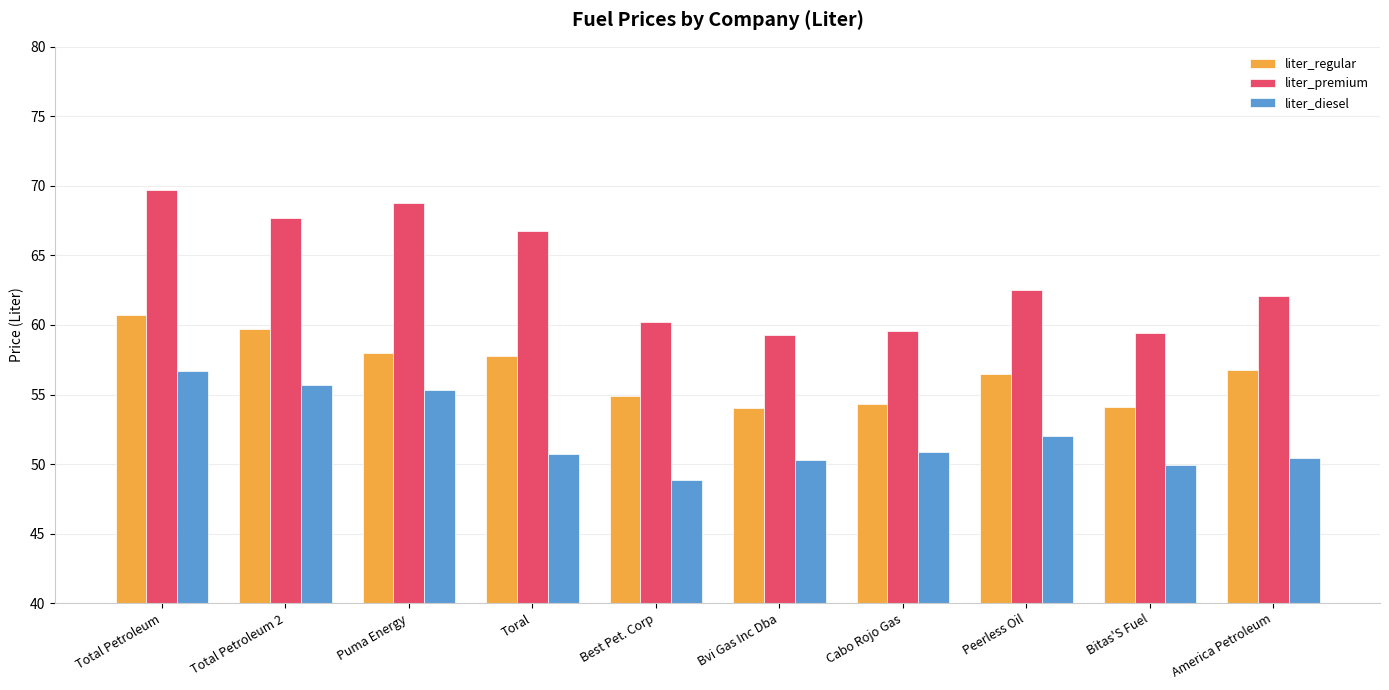

At America Petroleum, list the series in order from smallest to largest.

liter_diesel, liter_regular, liter_premium